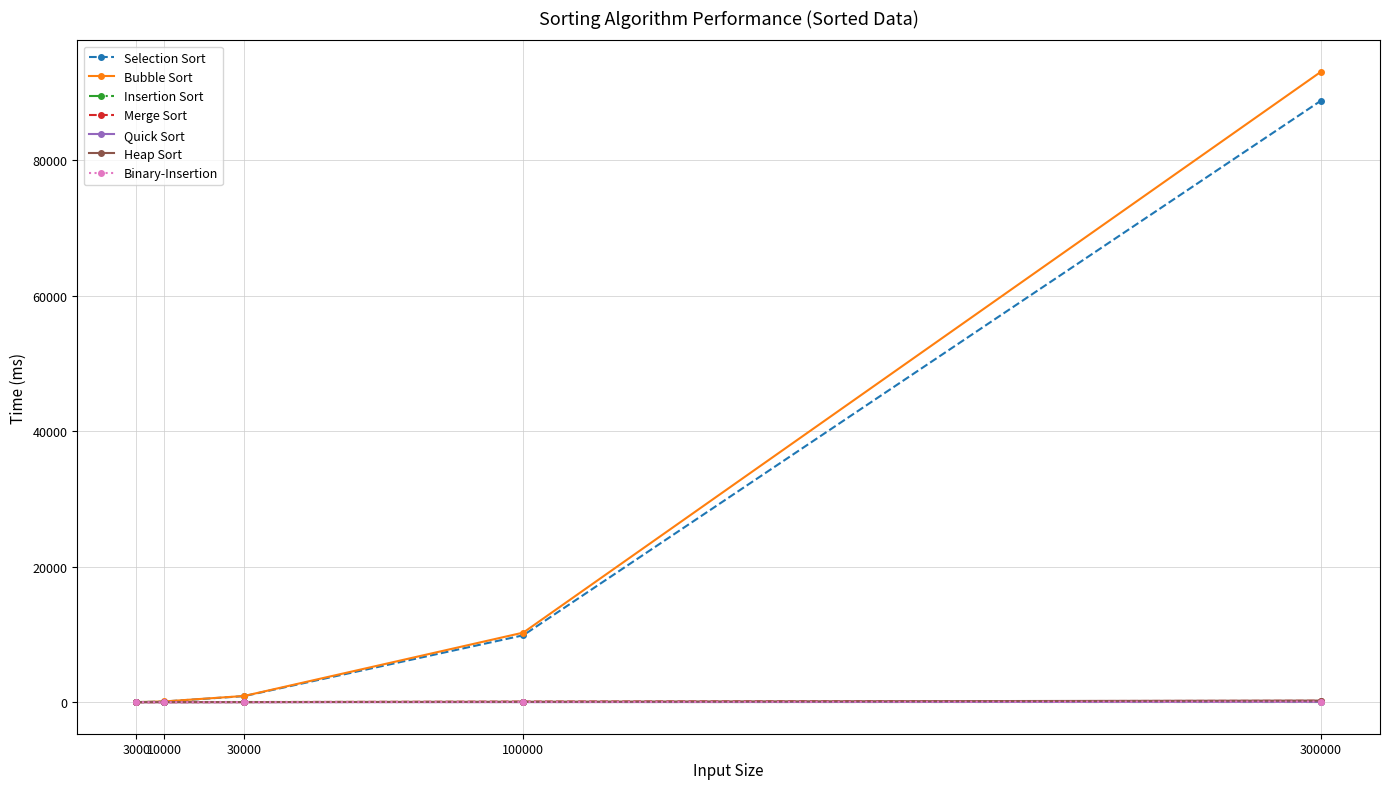

At which label is Bubble Sort closest to 46538?

100000